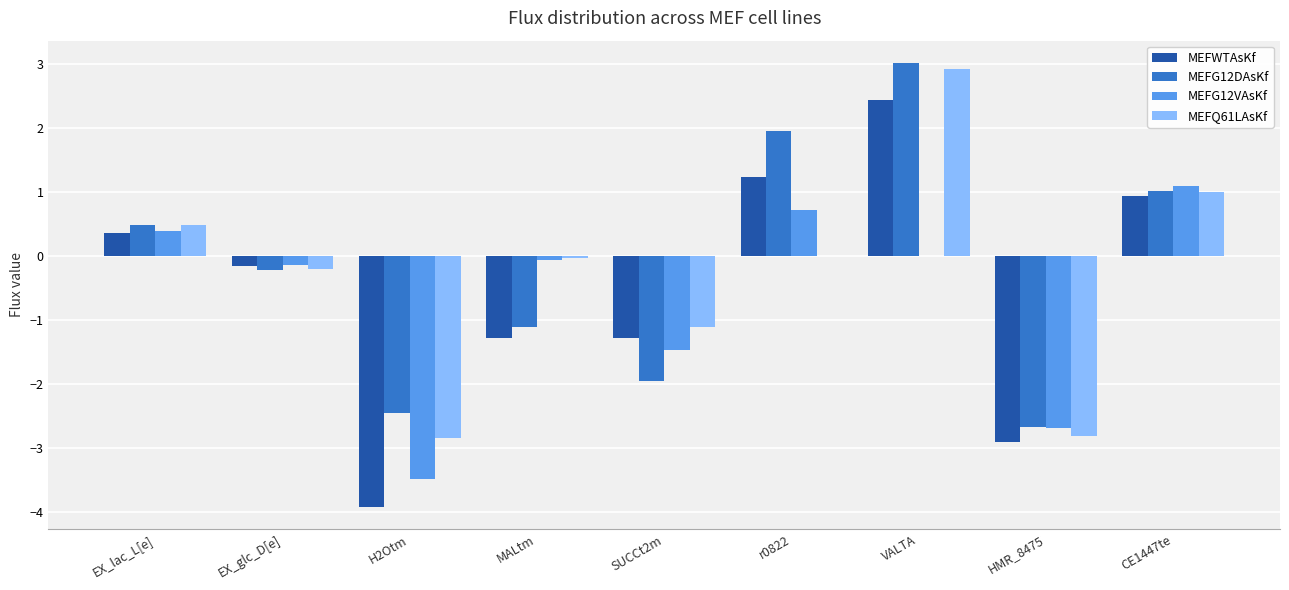

How many values in MEFWTAsKf are above zero?

4